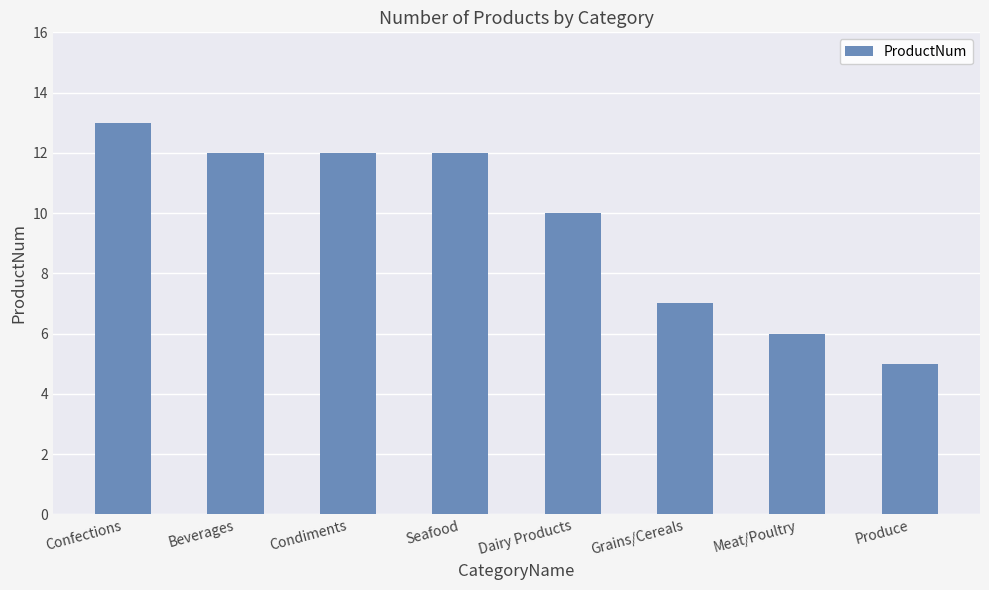

What is the change in value from Condiments to Produce?

-7